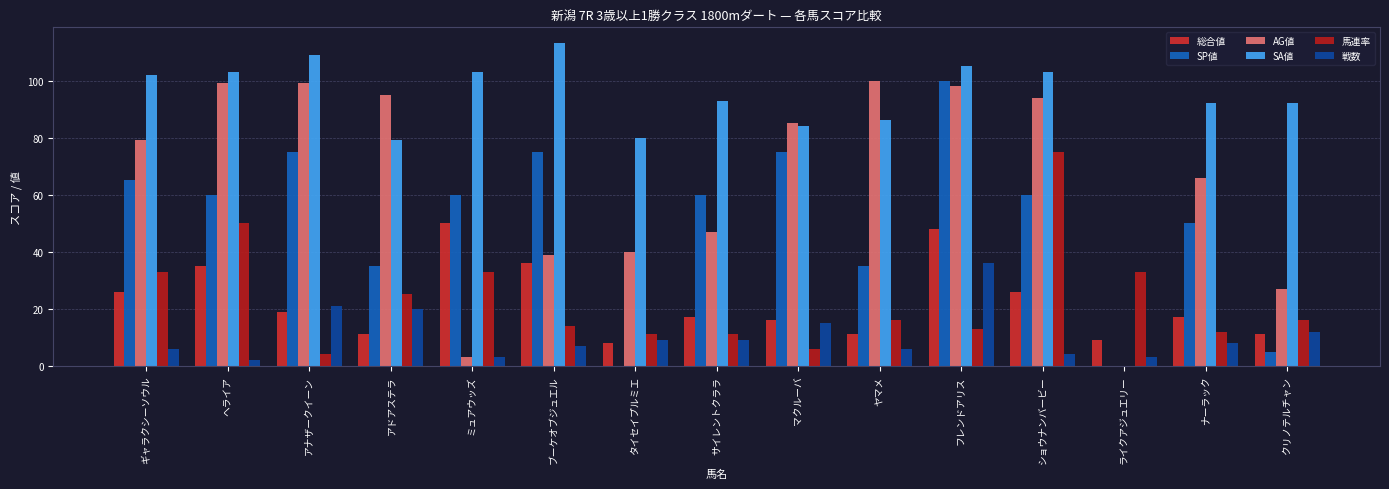

Between ギャラクシーソウル and サイレントクララ, which is larger?

ギャラクシーソウル